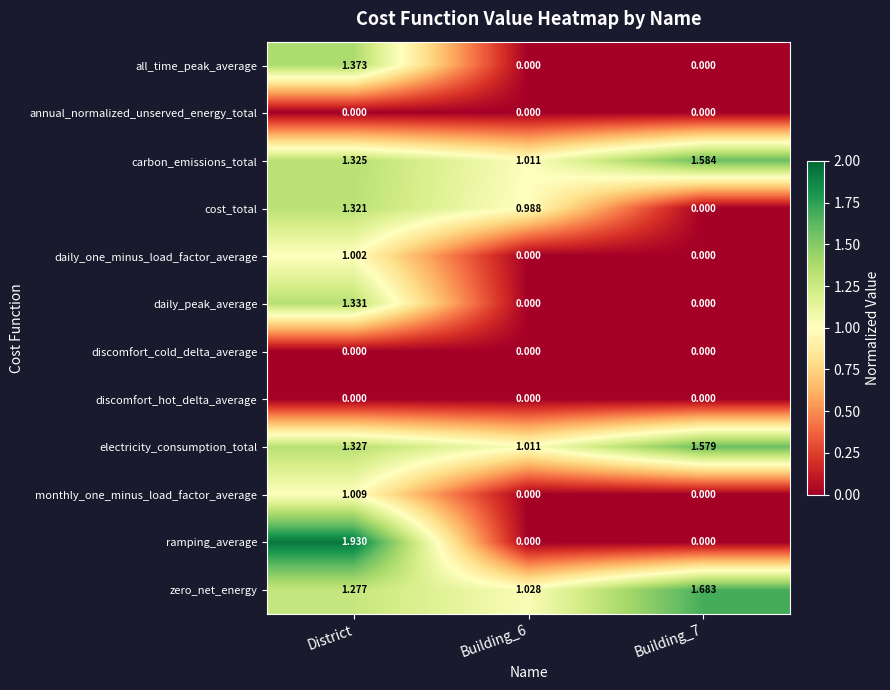

At which category is the sum across all series the highest?

District